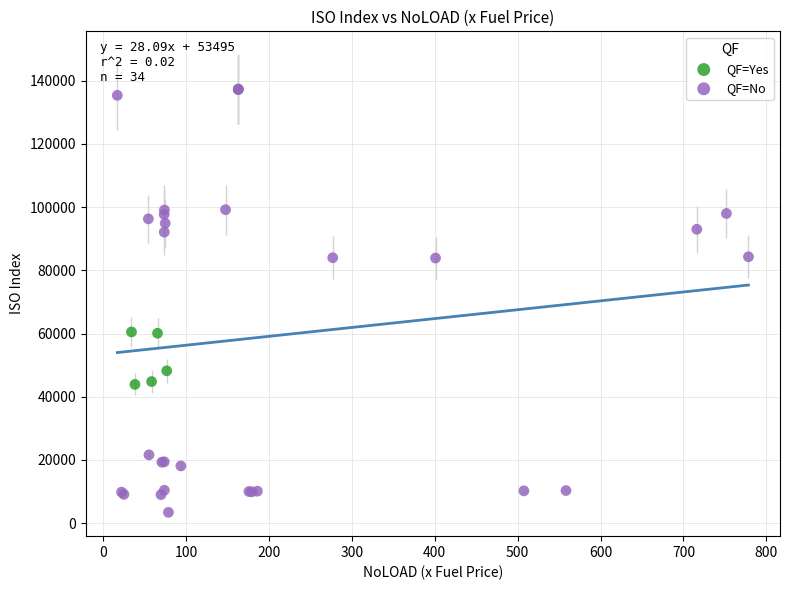

Which series contains the highest Y value?

QF=No